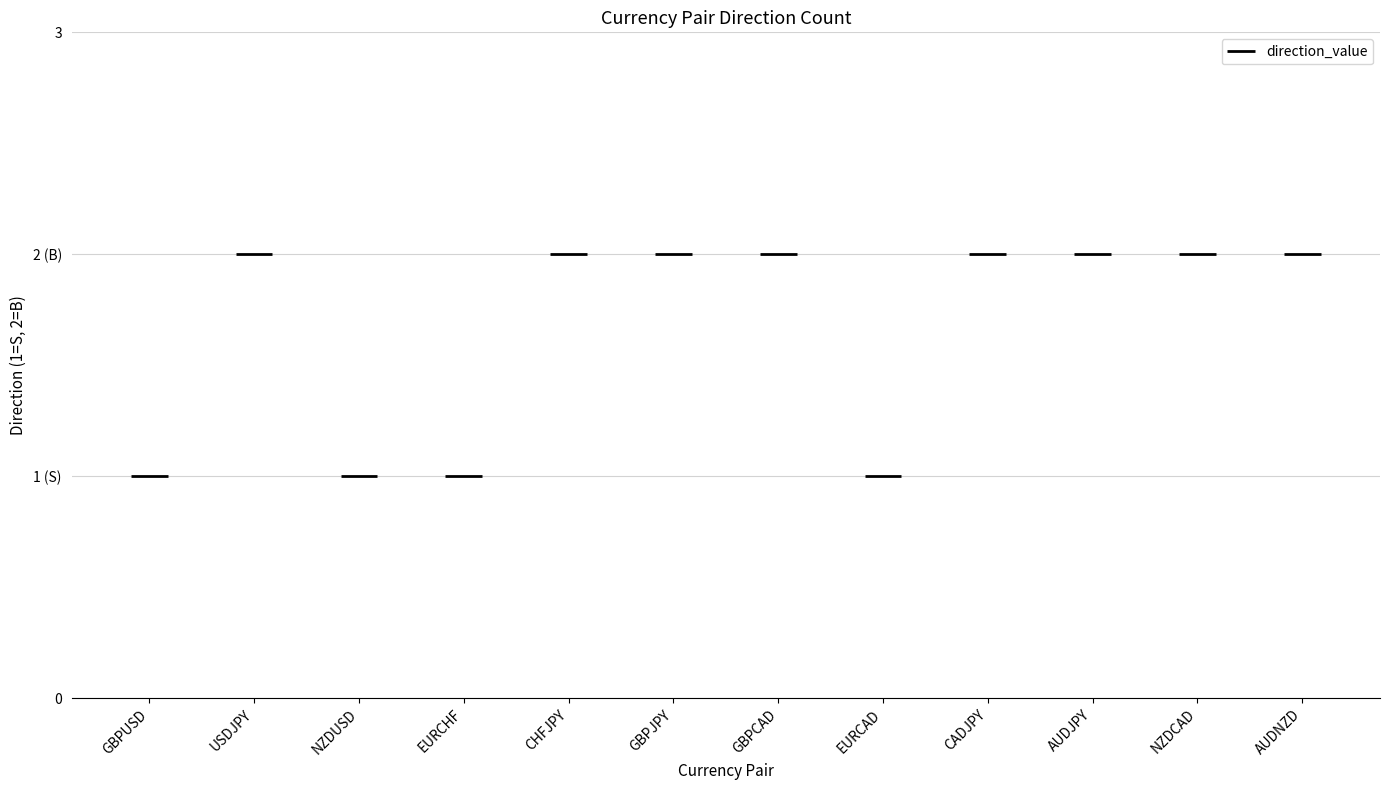

What is the sum of the values at NZDUSD and NZDCAD?

3